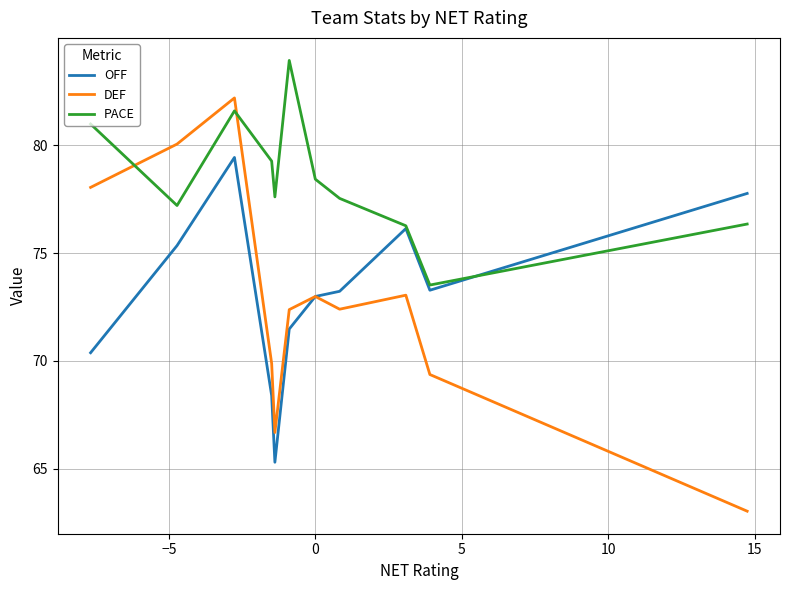

List the series in order of their peak value, lowest first.

OFF, DEF, PACE